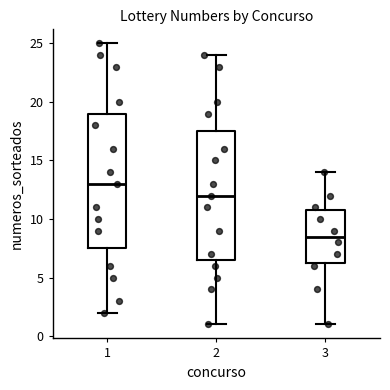

Reading left to right, transcribe this box plot: for each box, give where its median line is, the range the box spans, and where its two whiskers end, as read against the y-axis. The values are not printed on the chart, so give them approximately, as read against the axis.

1: median 13.0, box 7.5 to 19.0, whiskers 2.0 to 25.0
2: median 12.0, box 6.5 to 17.5, whiskers 1.0 to 24.0
3: median 8.5, box 6.5 to 11.0, whiskers 1.0 to 14.0